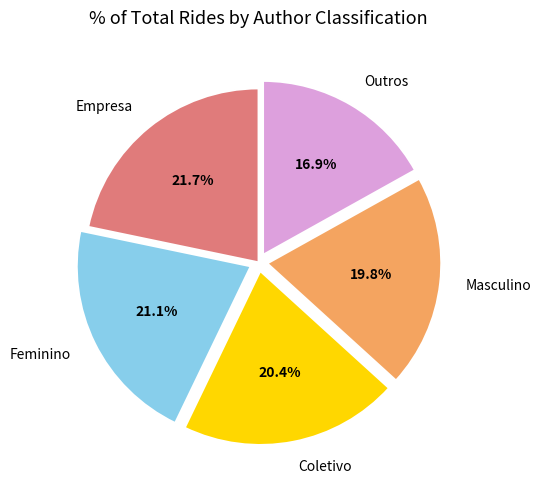

Between Coletivo and Masculino, which is larger?

Coletivo